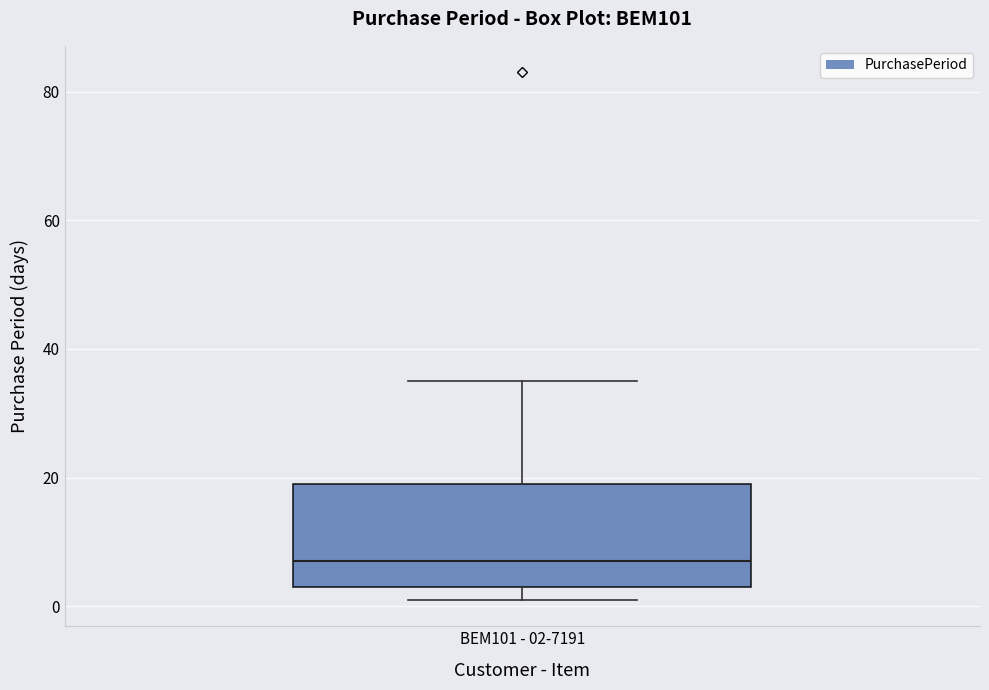

Where does the median line of the box for BEM101 - 02-7191 sit on the y-axis? The values are not printed on the chart, so give them approximately, as read against the axis.

8